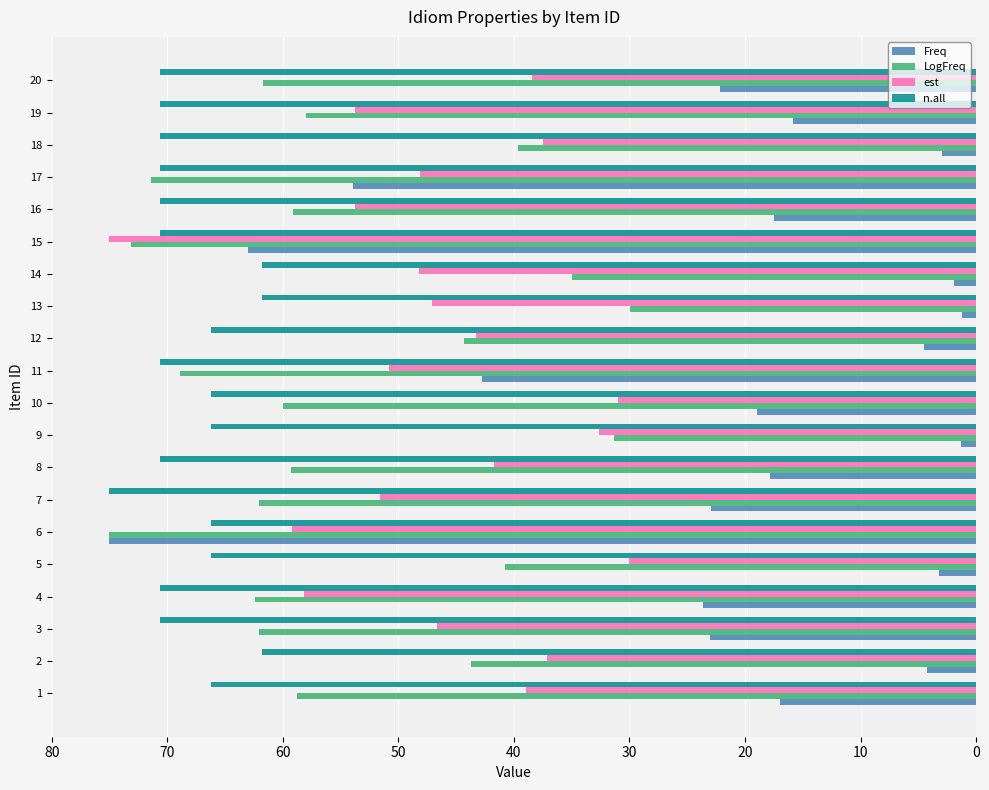

At how many categories does at least one series exceed 45?

20